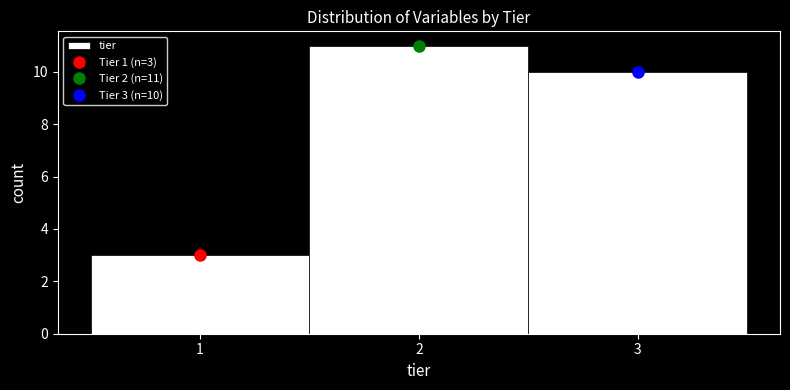

Which range on the x-axis has the tallest bar?

1.5 to 2.5